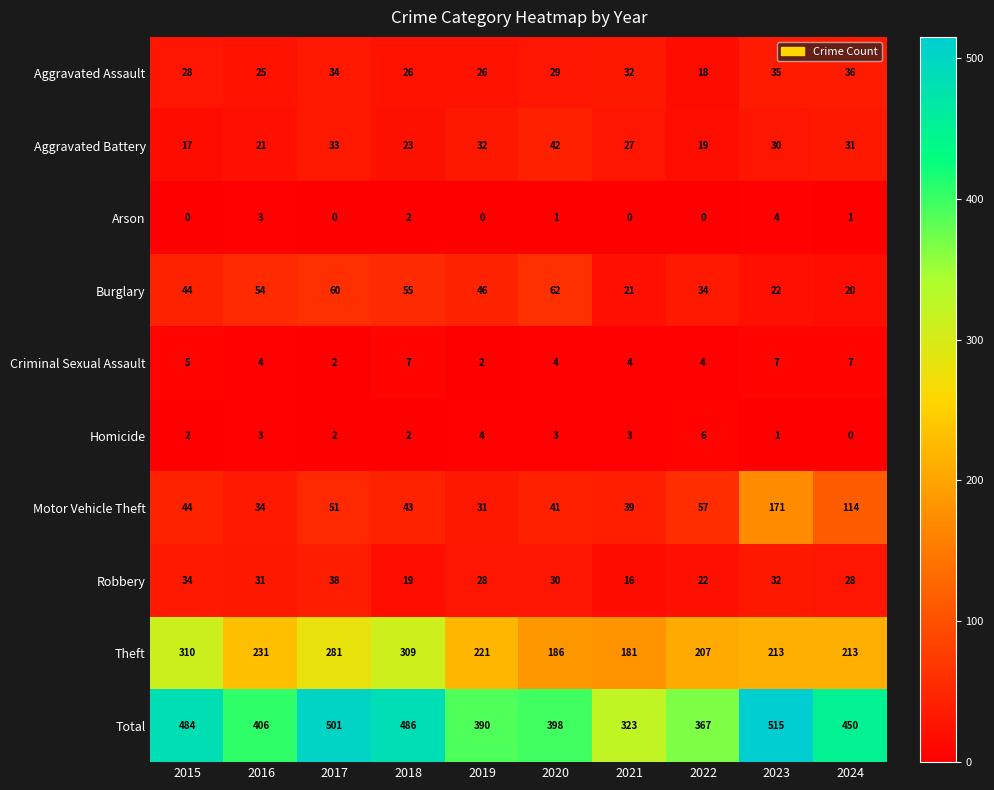

What is the total value across all series at 2022?

734